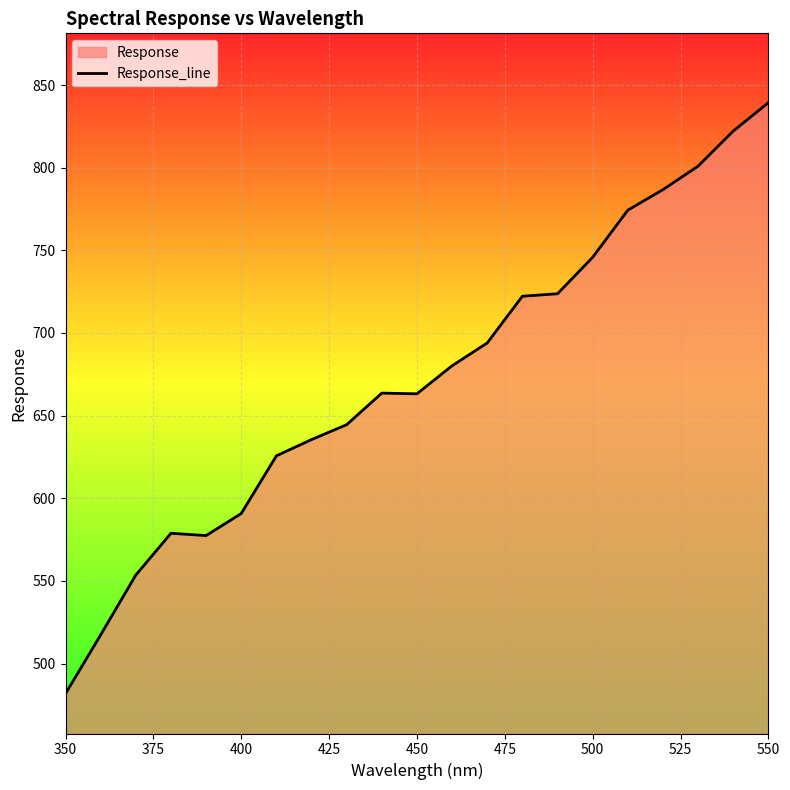

True or false: the data shows 481.8 at 350.

True